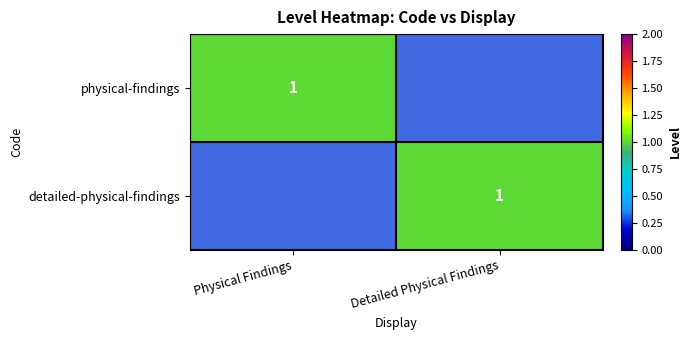

What is the total value across all series at Detailed Physical Findings?

1